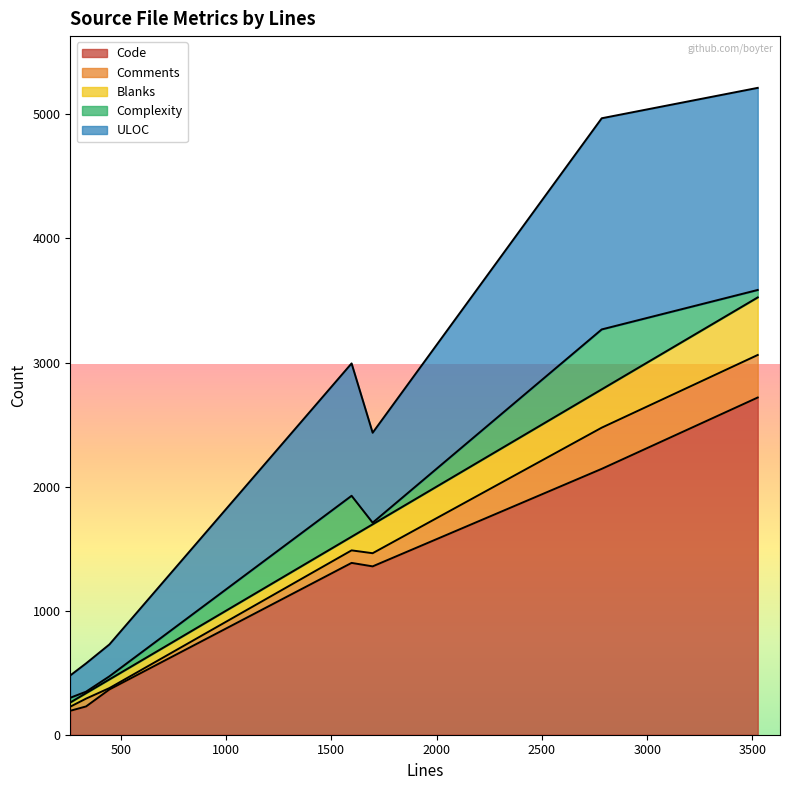

Rank the series at HTTPSessionMocks.h from lowest to highest value.

Comments, Complexity, Blanks, ULOC, Code